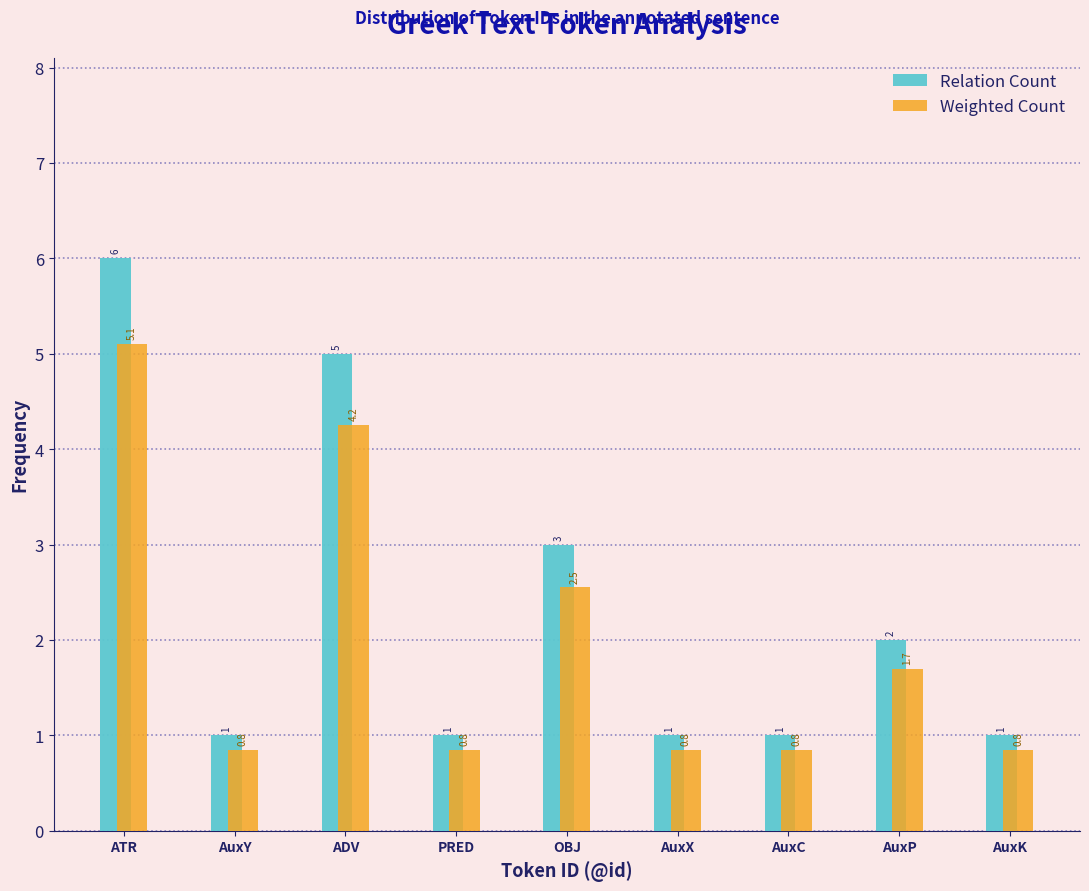

Which series has the largest range (max minus min)?

Relation Count